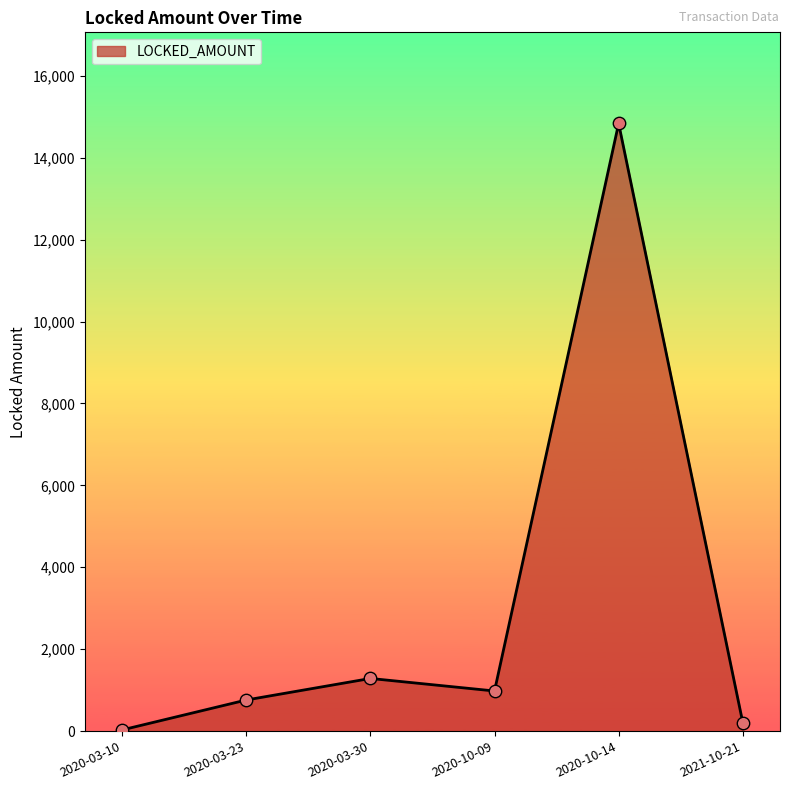

Approximately how many times larger is the value at 2021-10-21 compared to 2020-10-09?

0.2